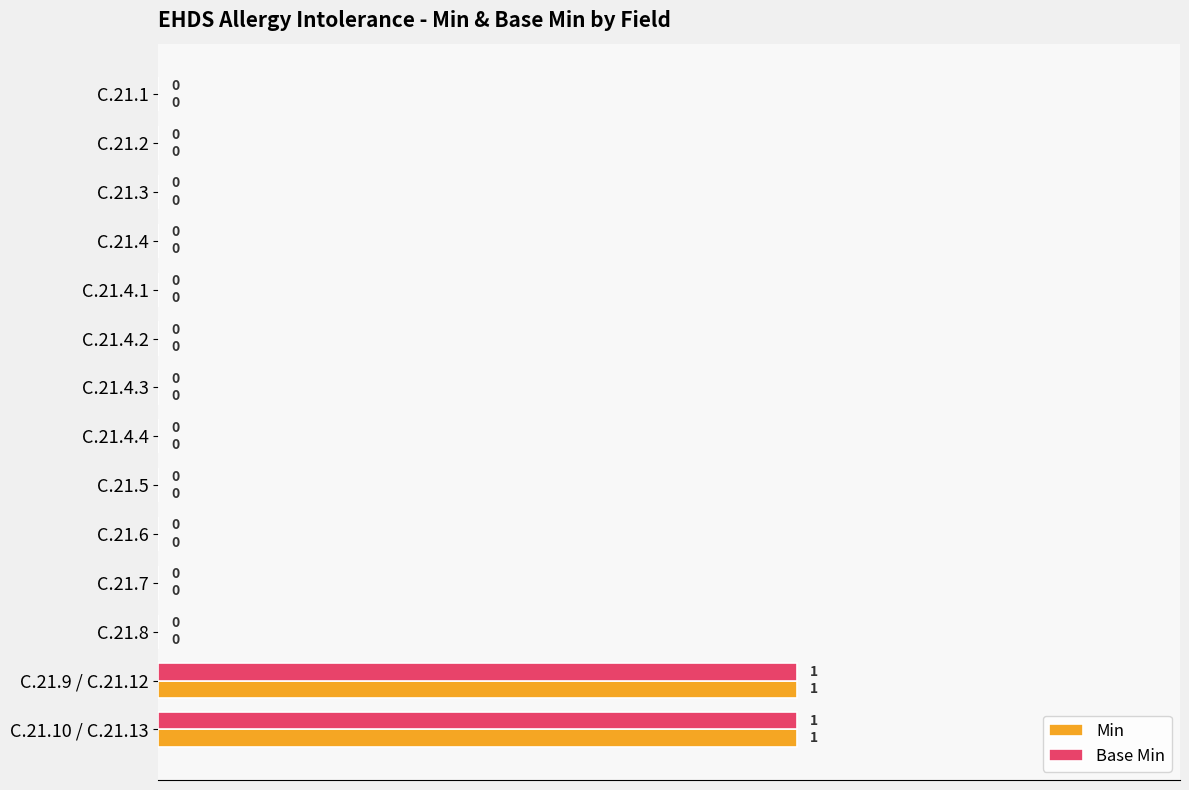

The value of Min at C.21.4.3 is 0. True or false?

True